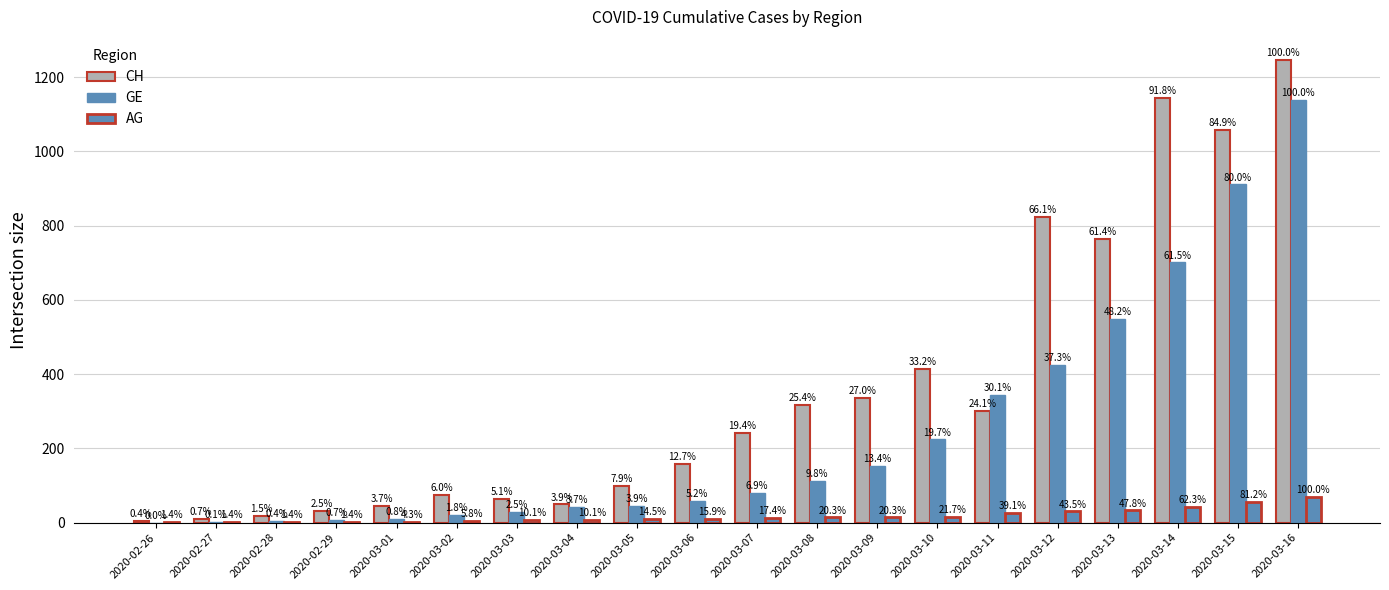

What is the difference between the GE values at 2020-03-10 and 2020-03-06?

165